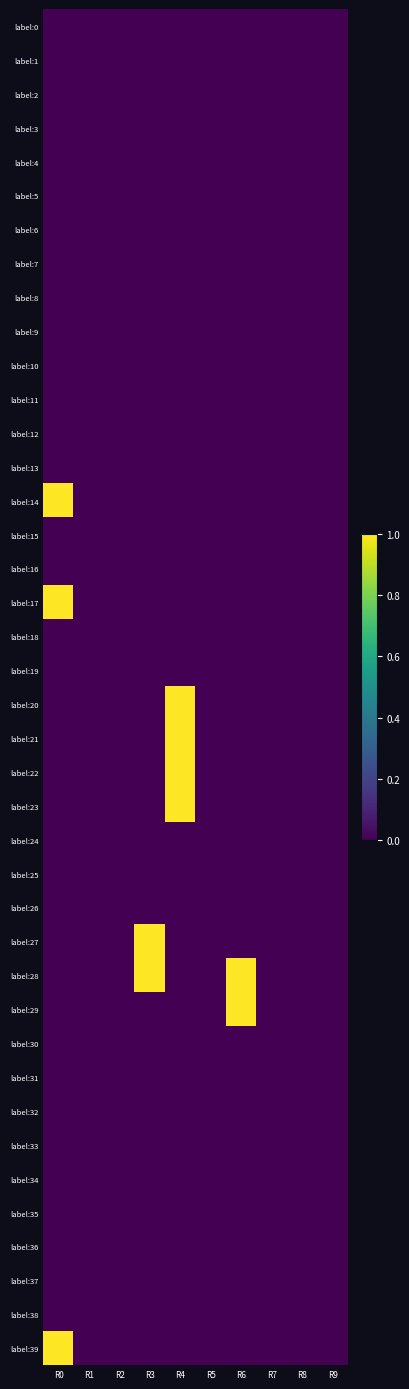

At which category is the sum across all series the highest?

R4